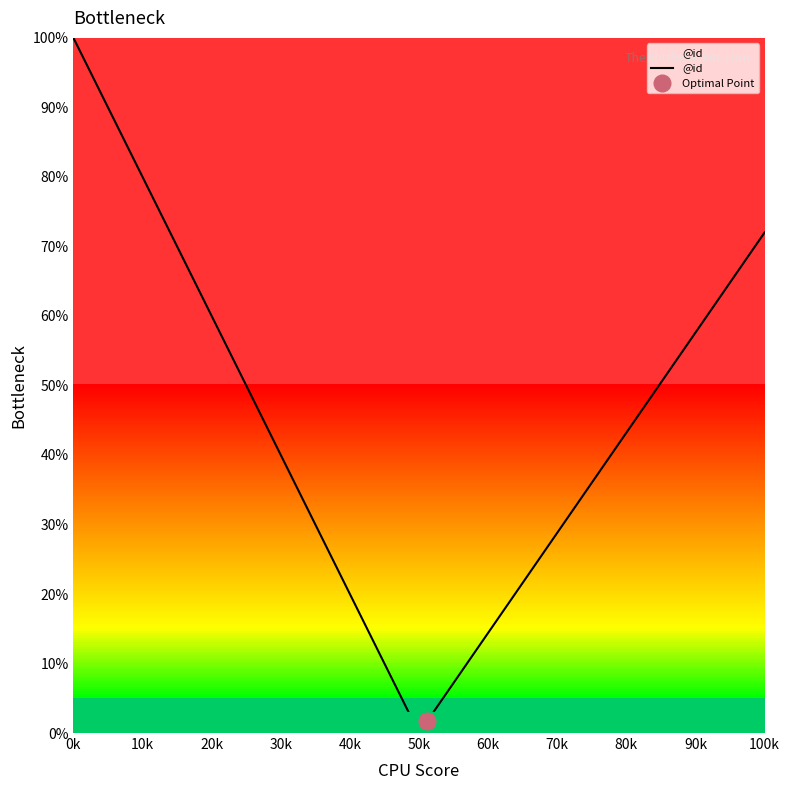

How many lines are shown in the chart?

1